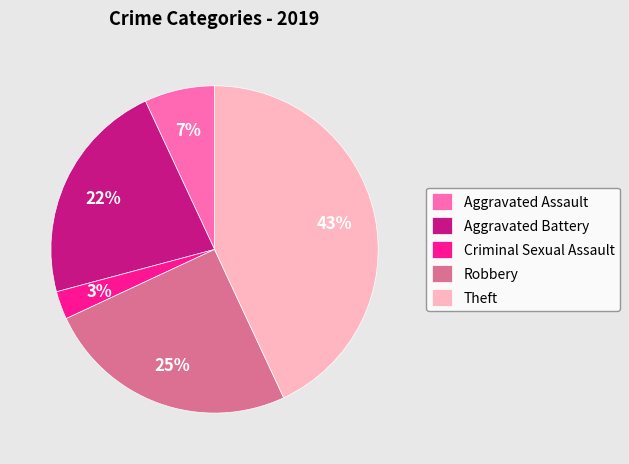

Which category has the biggest portion of the pie?

Theft